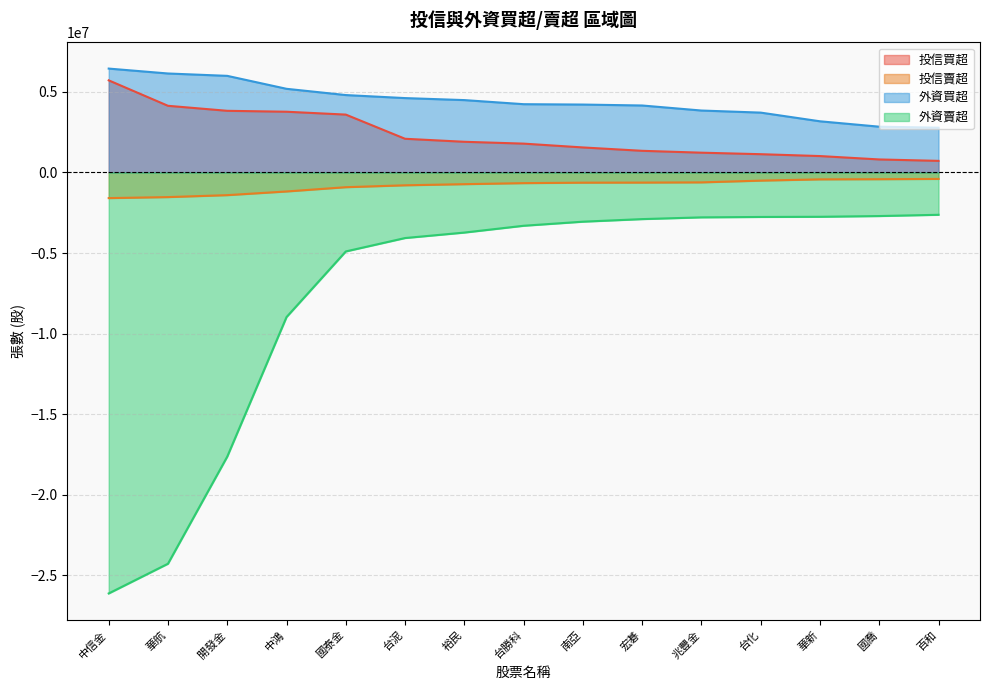

True or false: 投信賣超 has more than 1 interior local peaks.

False